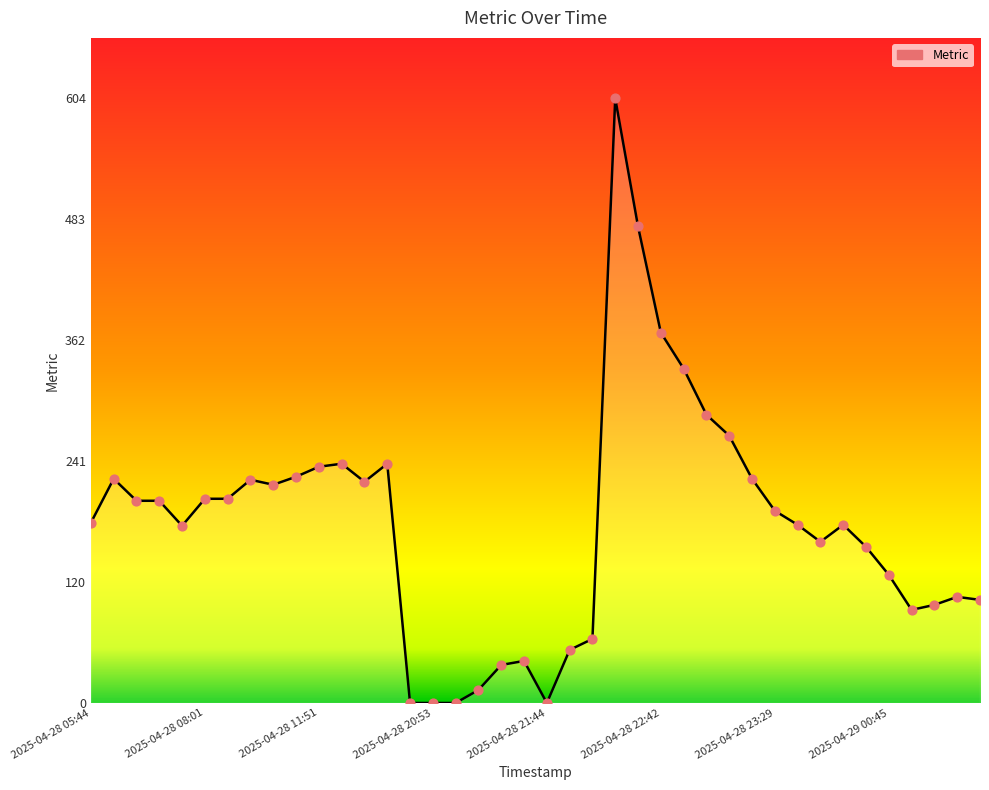

What is the greatest value displayed?

604